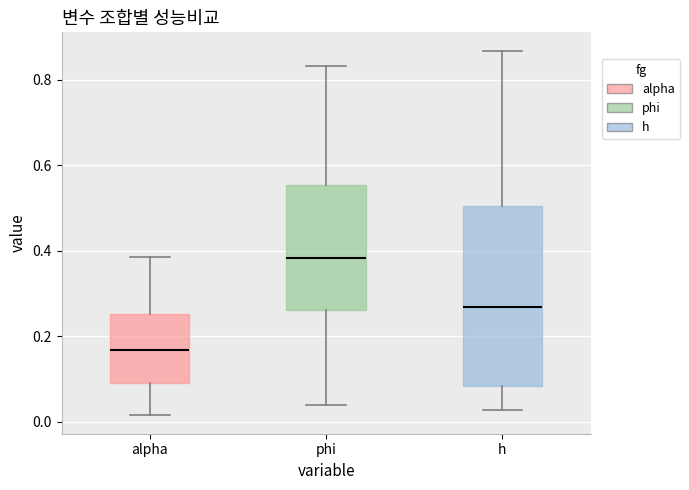

Reading left to right, transcribe this box plot: for each box, give where its median line is, the range the box spans, and where its two whiskers end, as read against the y-axis. The values are not printed on the chart, so give them approximately, as read against the axis.

alpha: median 0.16, box 0.10 to 0.26, whiskers 0.02 to 0.38
phi: median 0.38, box 0.26 to 0.56, whiskers 0.04 to 0.84
h: median 0.26, box 0.08 to 0.50, whiskers 0.02 to 0.86